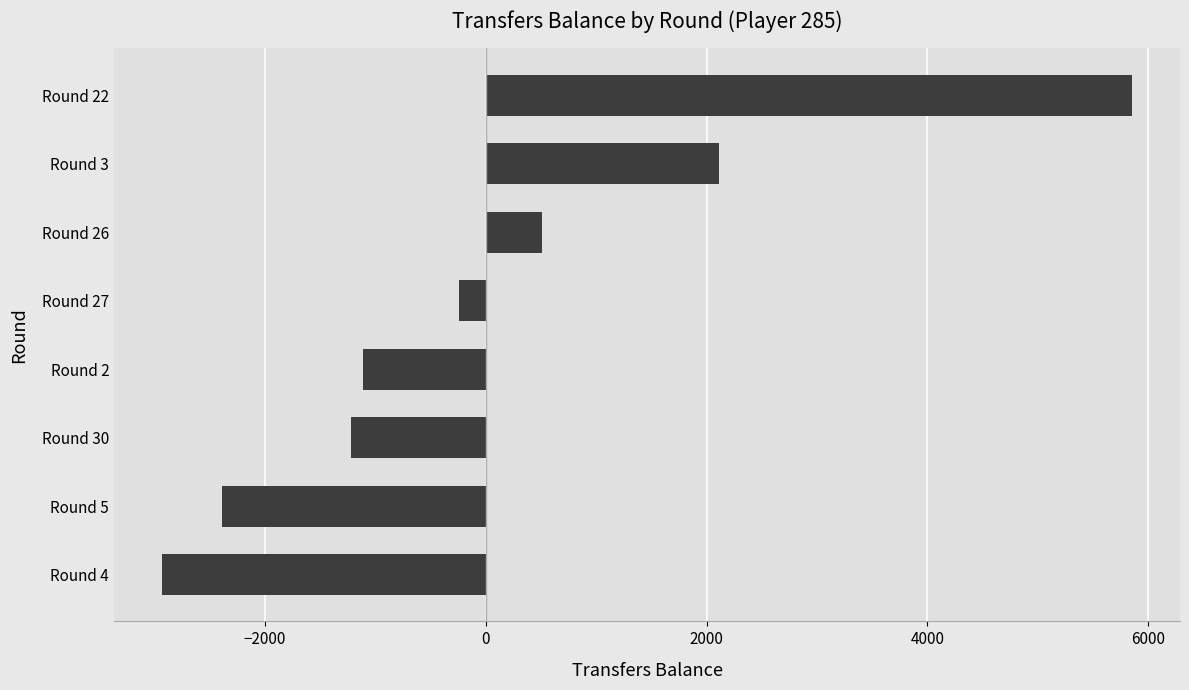

Are the bars grouped side by side (vs. stacked)?

No